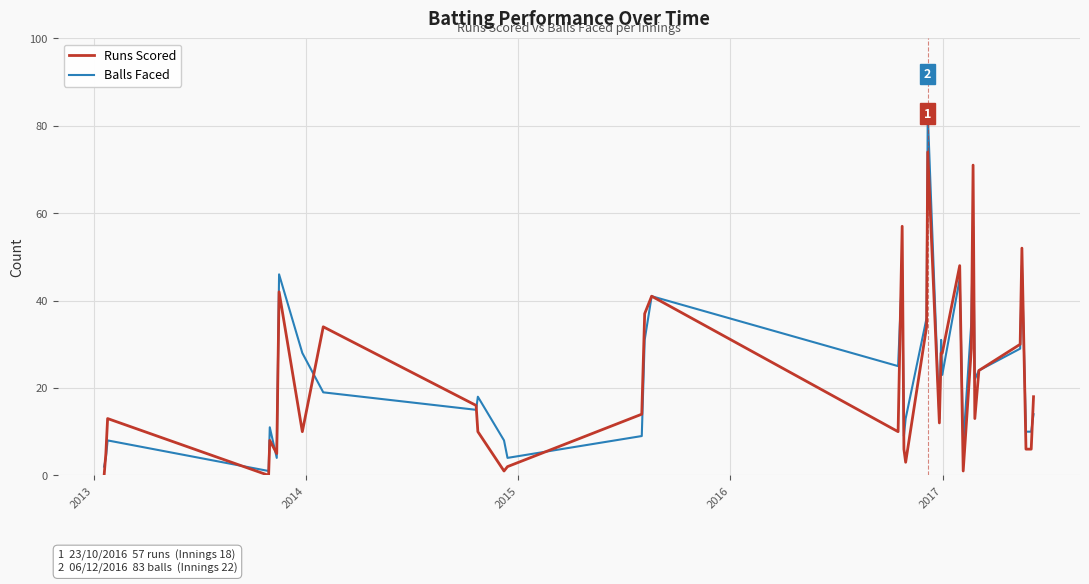

Which series has the widest spread of values?

Balls Faced